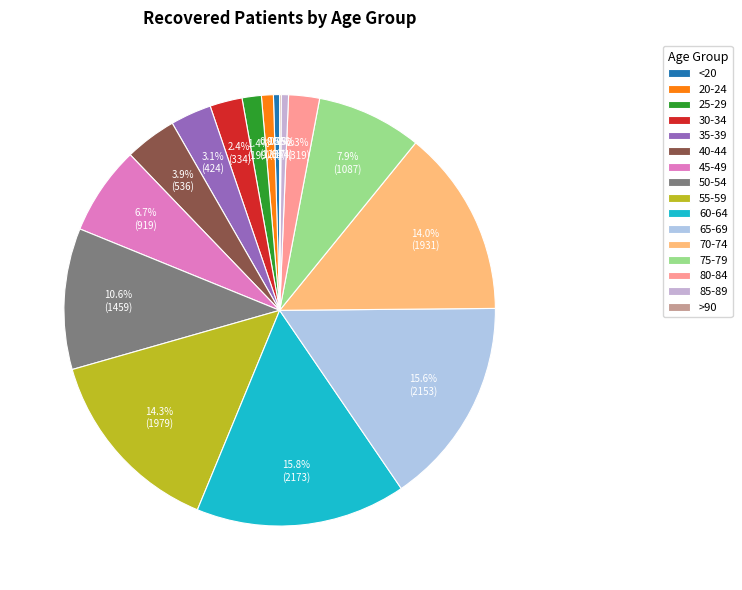

To the nearest percent, what is the difference between the 30-34 and 65-69 slice percentages?

13%